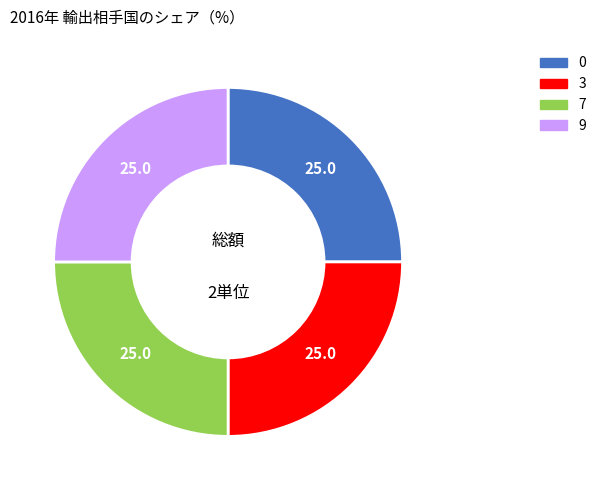

Is there a majority slice in this chart?

No